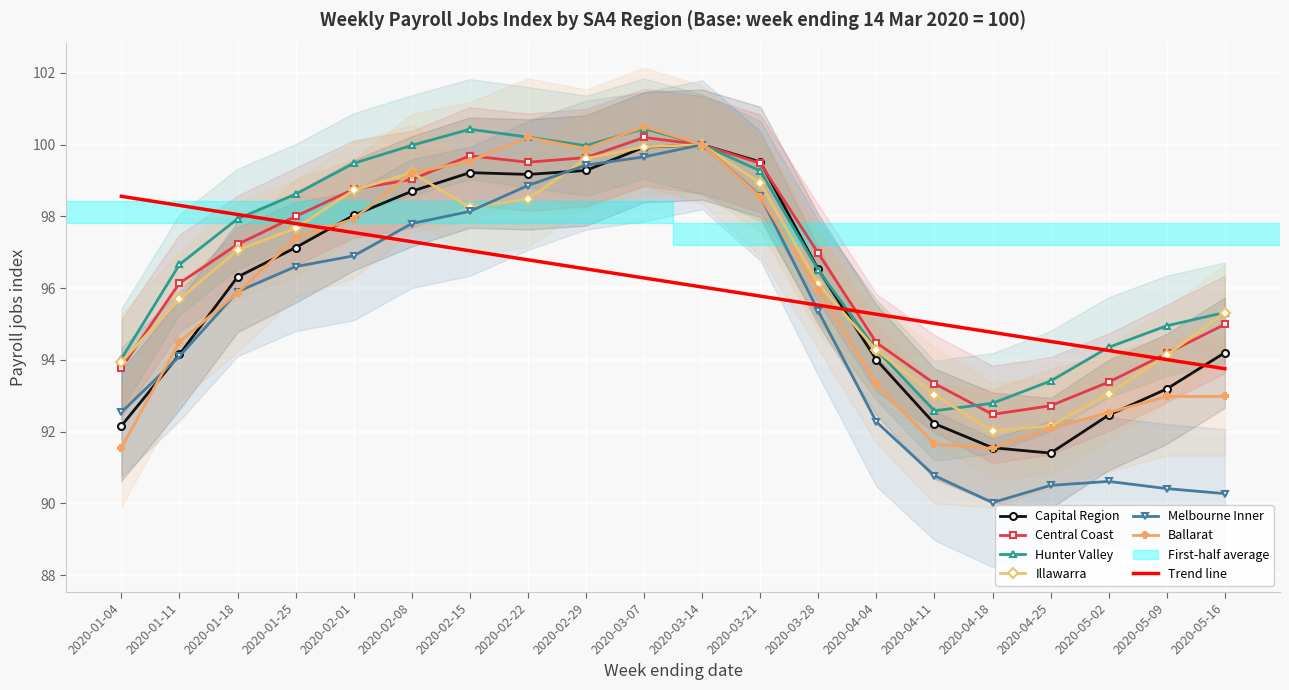

What is the sum of all Ballarat values?

1918.2